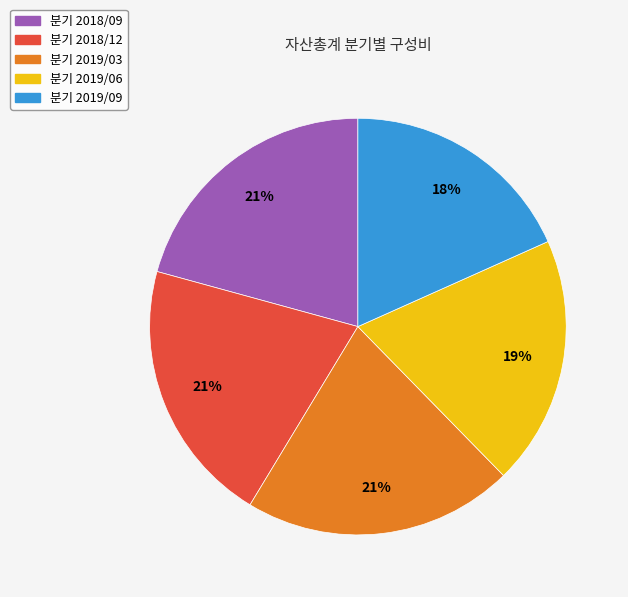

Is there any slice that represents more than half of the pie?

No